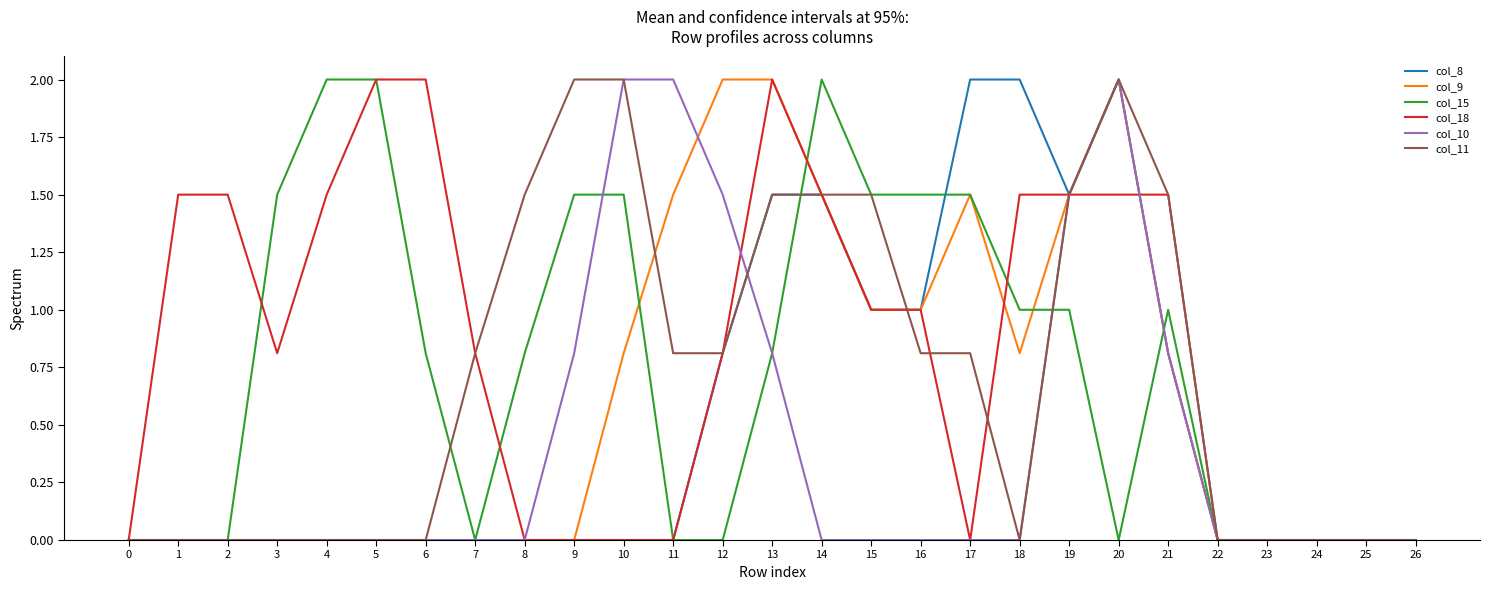

Reading left to right, list all the values displayed in this chart.

col_8: 0=0.0	1=0.0	2=0.0	3=0.0	4=0.0	5=0.0	6=0.0	7=0.0	8=0.0	9=0.0	10=0.0	11=0.0	12=0.8	13=1.5	14=1.5	15=1.0	16=1.0	17=2.0	18=2.0	19=1.5	20=2.0	21=0.8	22=0.0	23=0.0	24=0.0	25=0.0	26=0.0
col_9: 0=0.0	1=0.0	2=0.0	3=0.0	4=0.0	5=0.0	6=0.0	7=0.0	8=0.0	9=0.0	10=0.8	11=1.5	12=2.0	13=2.0	14=1.5	15=1.0	16=1.0	17=1.5	18=0.8	19=1.5	20=2.0	21=0.8	22=0.0	23=0.0	24=0.0	25=0.0	26=0.0
col_15: 0=0.0	1=0.0	2=0.0	3=1.5	4=2.0	5=2.0	6=0.8	7=0.0	8=0.8	9=1.5	10=1.5	11=0.0	12=0.0	13=0.8	14=2.0	15=1.5	16=1.5	17=1.5	18=1.0	19=1.0	20=0.0	21=1.0	22=0.0	23=0.0	24=0.0	25=0.0	26=0.0
col_18: 0=0.0	1=1.5	2=1.5	3=0.8	4=1.5	5=2.0	6=2.0	7=0.8	8=0.0	9=0.0	10=0.0	11=0.0	12=0.8	13=2.0	14=1.5	15=1.0	16=1.0	17=0.0	18=1.5	19=1.5	20=1.5	21=1.5	22=0.0	23=0.0	24=0.0	25=0.0	26=0.0
col_10: 0=0.0	1=0.0	2=0.0	3=0.0	4=0.0	5=0.0	6=0.0	7=0.0	8=0.0	9=0.8	10=2.0	11=2.0	12=1.5	13=0.8	14=0.0	15=0.0	16=0.0	17=0.0	18=0.0	19=1.5	20=2.0	21=0.8	22=0.0	23=0.0	24=0.0	25=0.0	26=0.0
col_11: 0=0.0	1=0.0	2=0.0	3=0.0	4=0.0	5=0.0	6=0.0	7=0.8	8=1.5	9=2.0	10=2.0	11=0.8	12=0.8	13=1.5	14=1.5	15=1.5	16=0.8	17=0.8	18=0.0	19=1.5	20=2.0	21=1.5	22=0.0	23=0.0	24=0.0	25=0.0	26=0.0